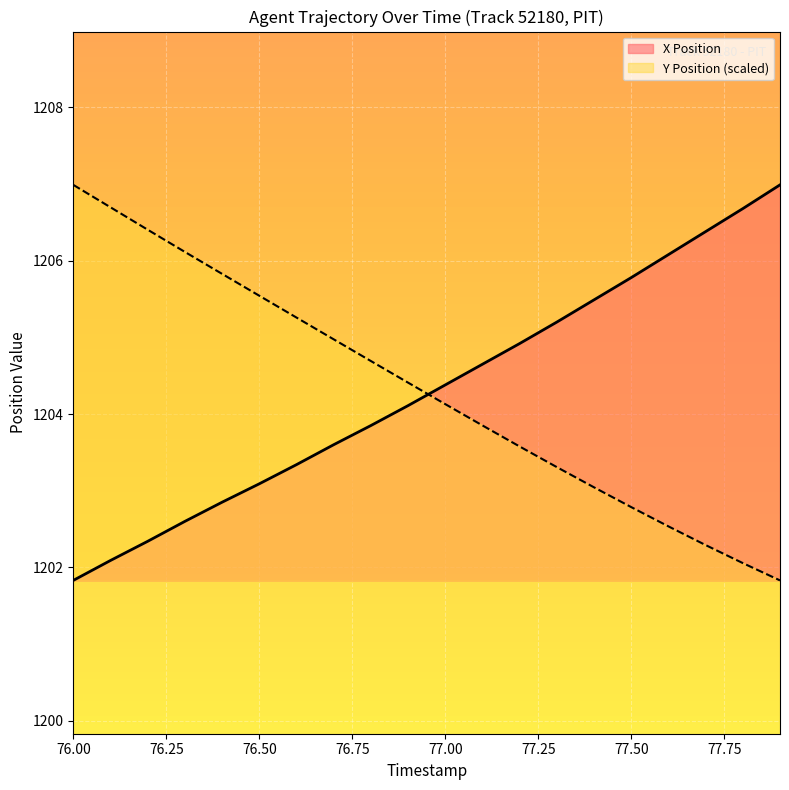

Where is Y Position nearest to the value 1204?

77.0